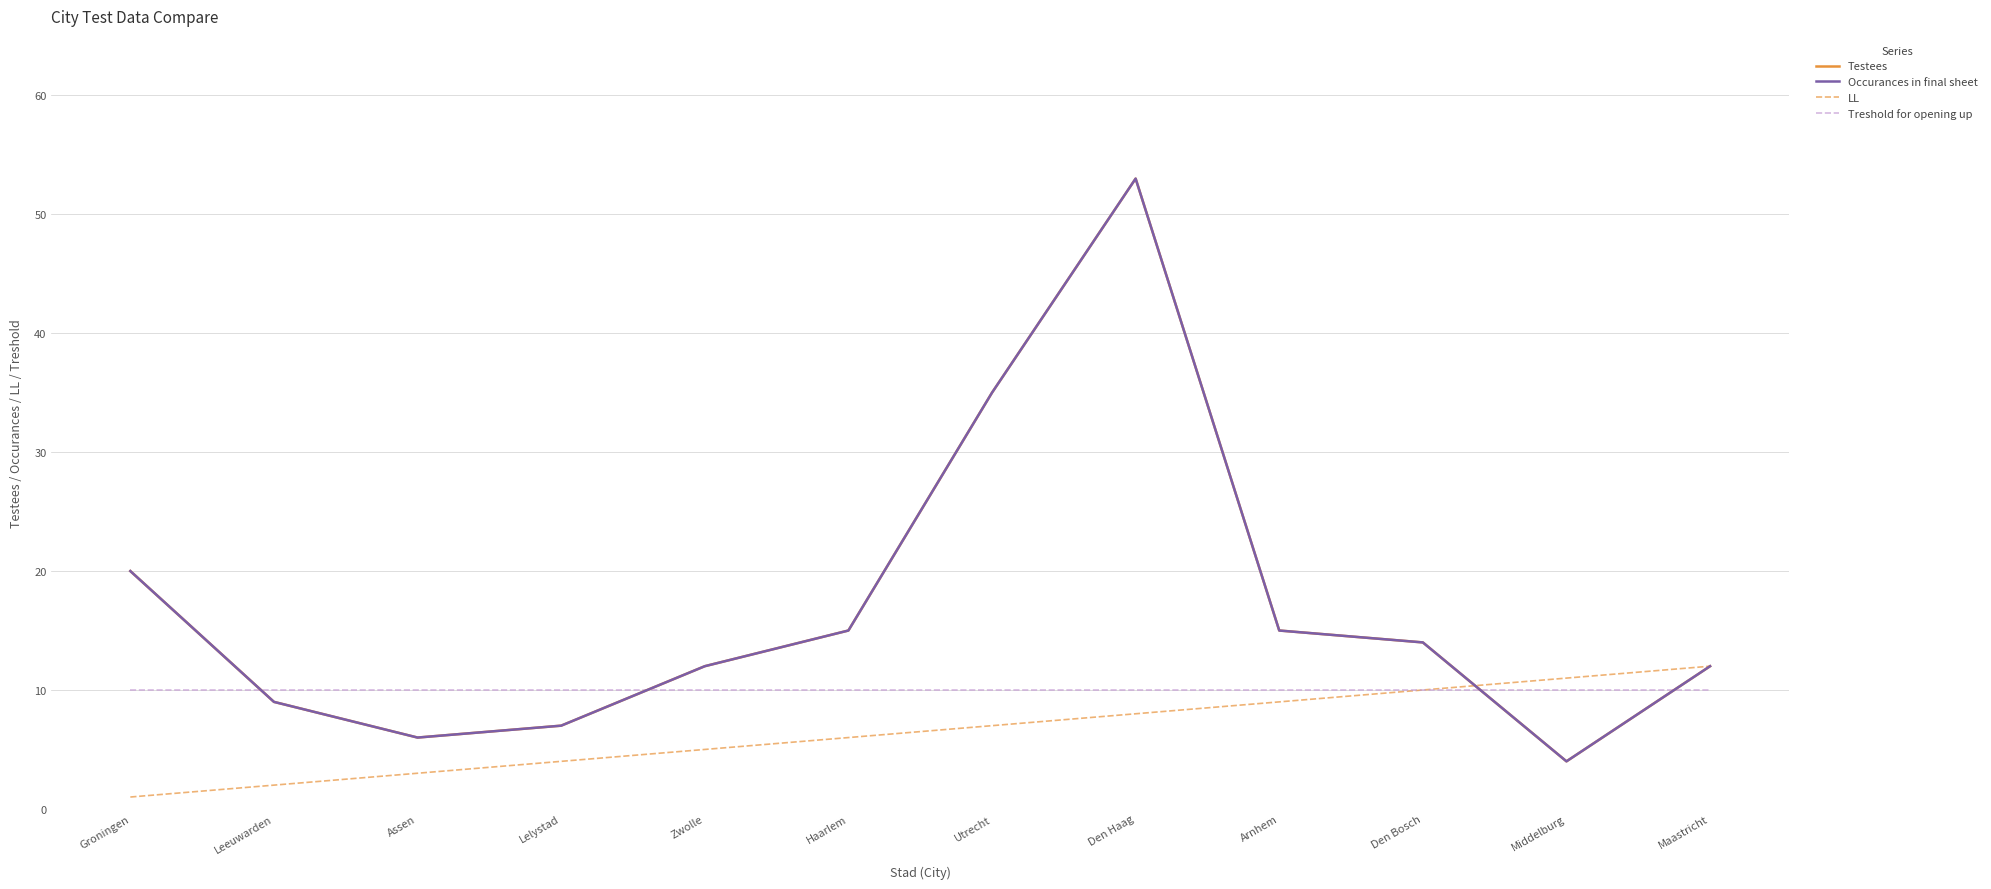

True or false: Occurances in final sheet has more than 2 interior local peaks.

False